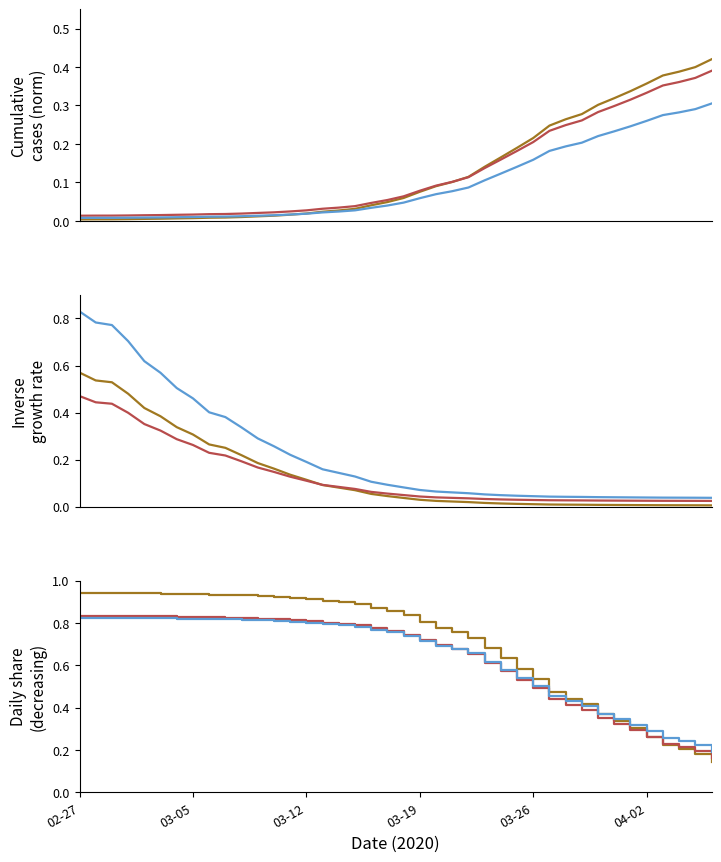

Which label corresponds to the largest value in the chart?

02-27